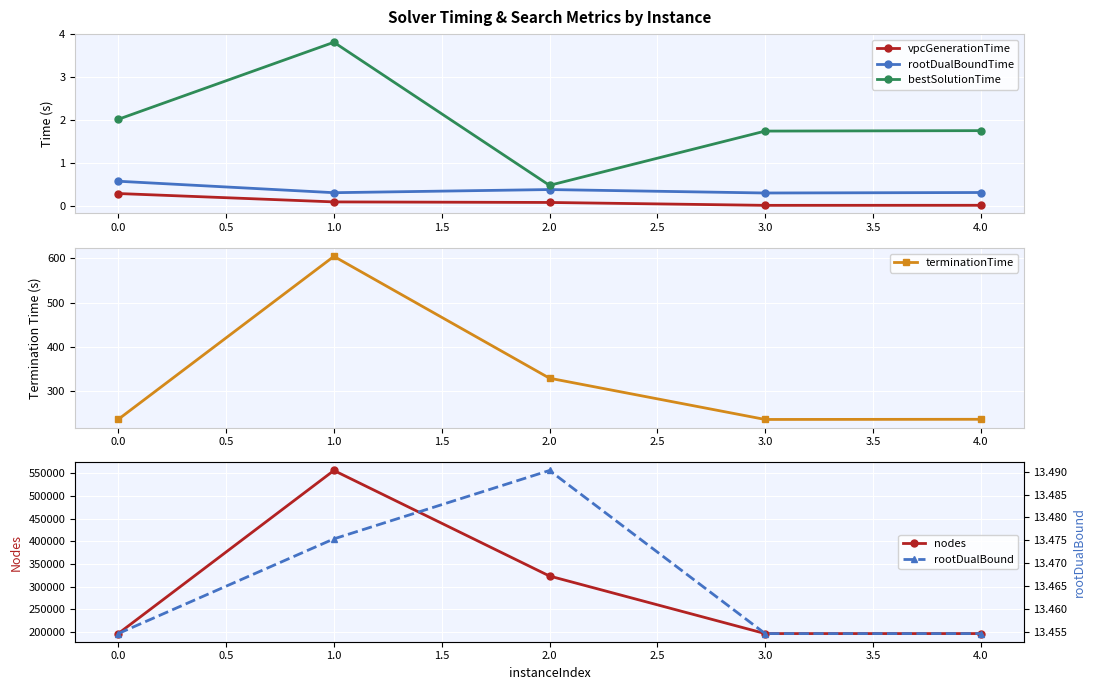

True or false: nodes and rootDualBoundTime intersect in this chart.

False